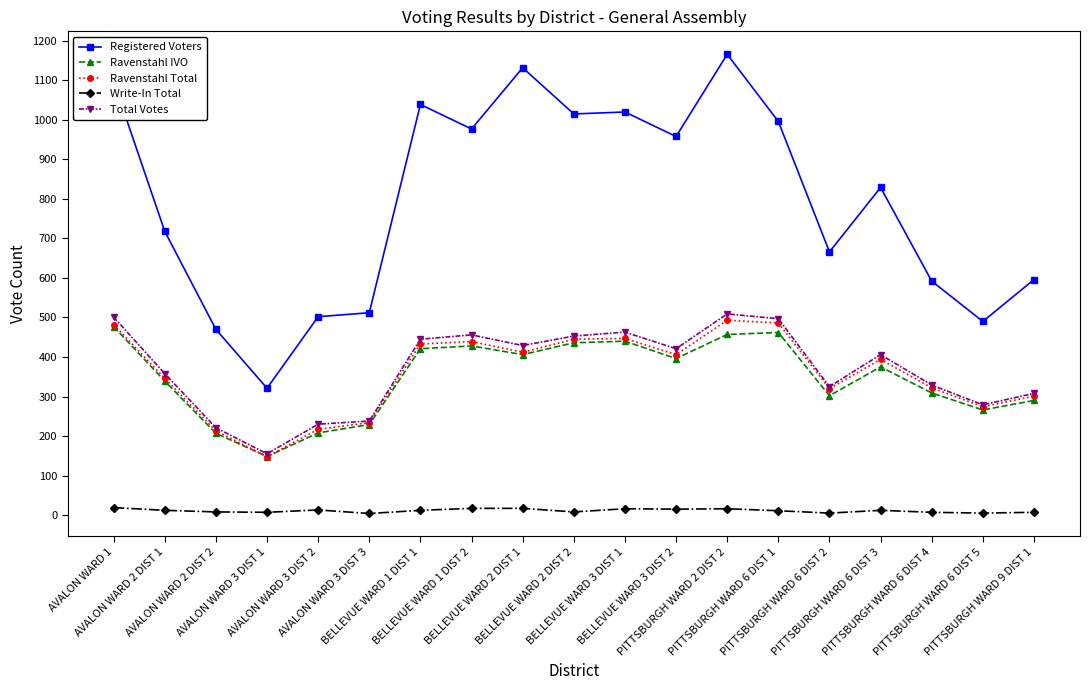

Read the Ravenstahl IVO value at BELLEVUE WARD 3 DIST 1, to the nearest 50.

450